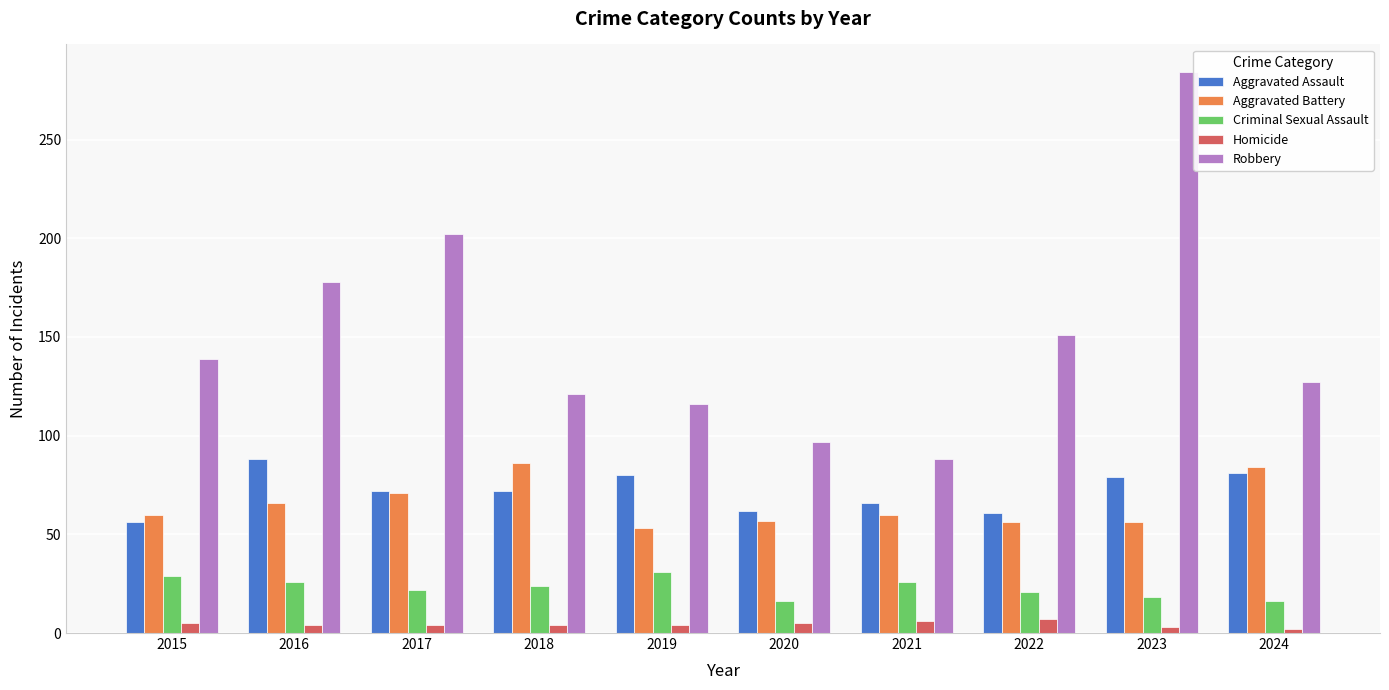

At 2023, list the series in order from largest to smallest.

Robbery, Aggravated Assault, Aggravated Battery, Criminal Sexual Assault, Homicide